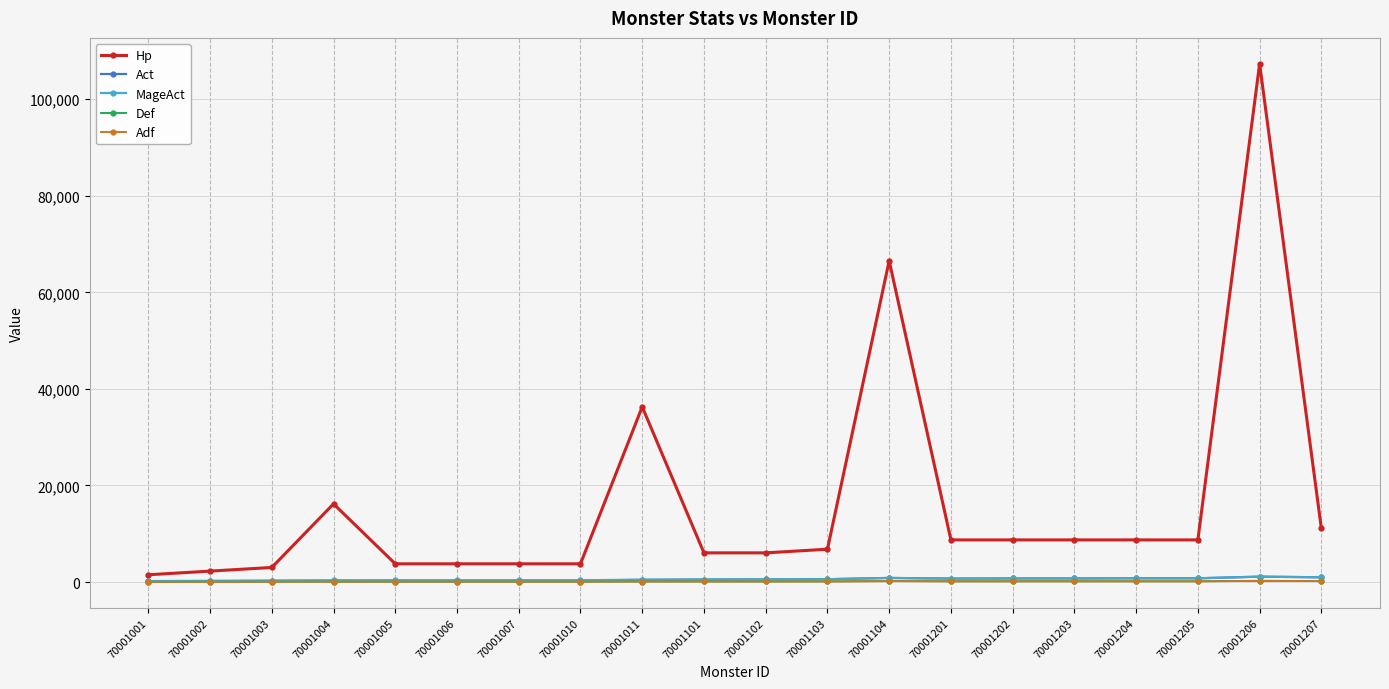

True or false: Act has more than 2 points higher than both neighbors.

False